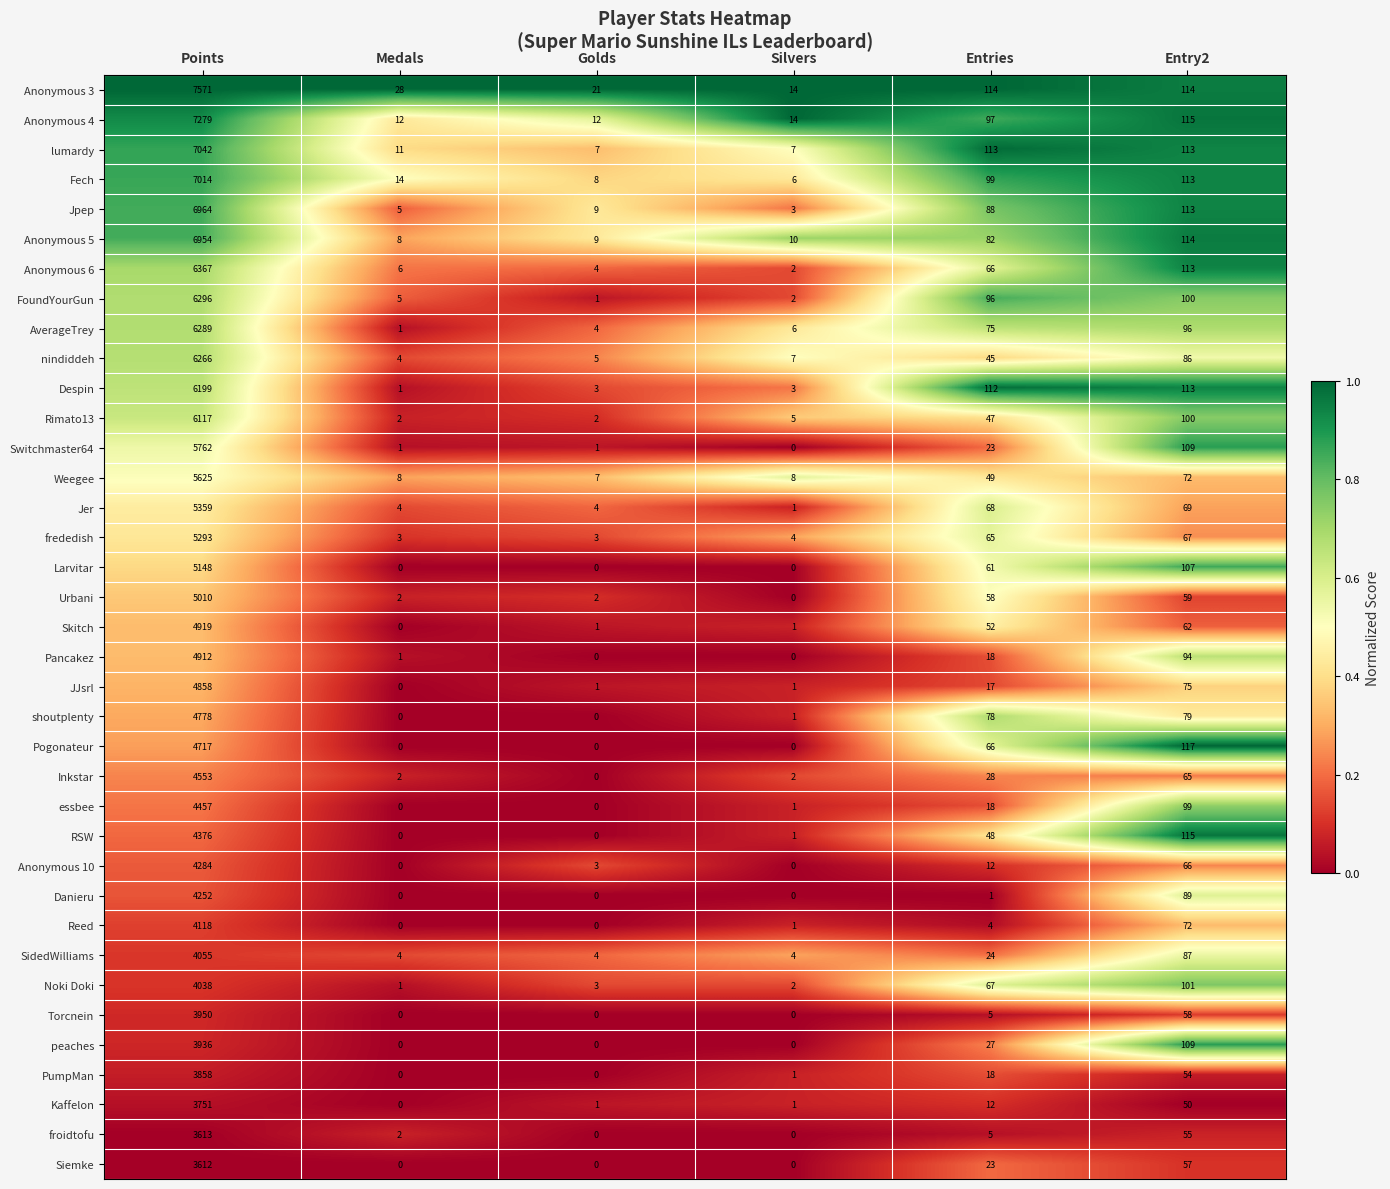

Which series has the widest spread of values?

Anonymous 3